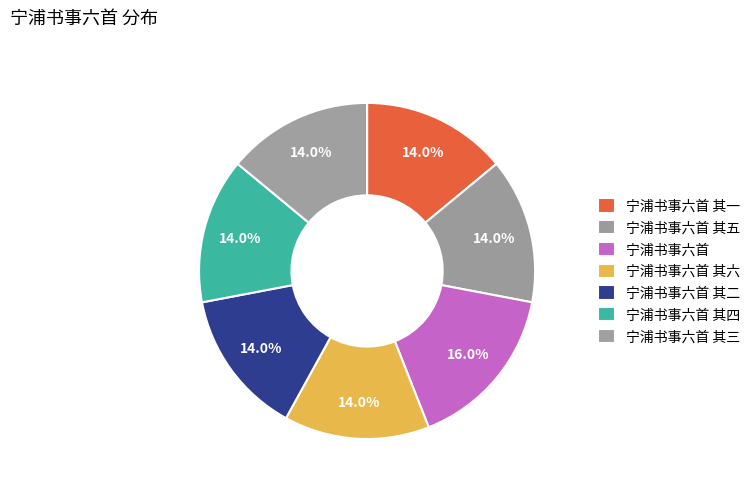

Count the number of slices in the pie.

7